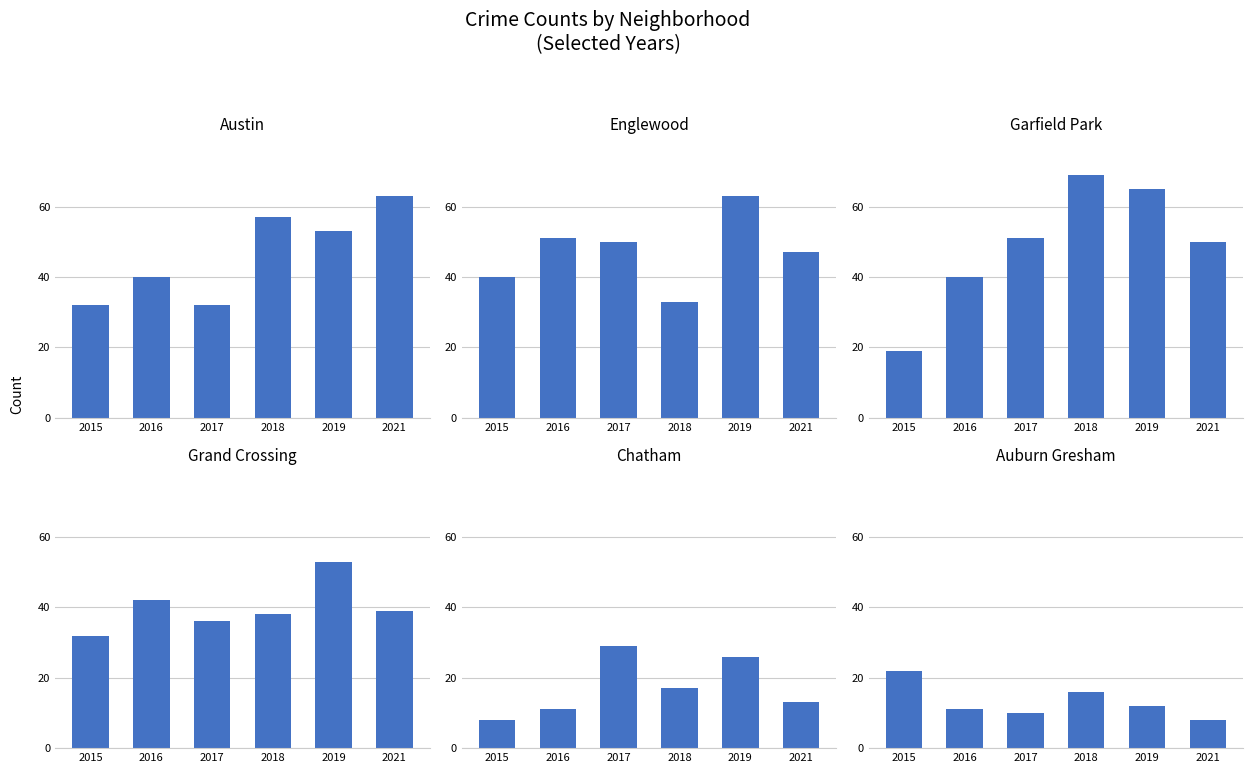

Does the chart contain any negative values?

No